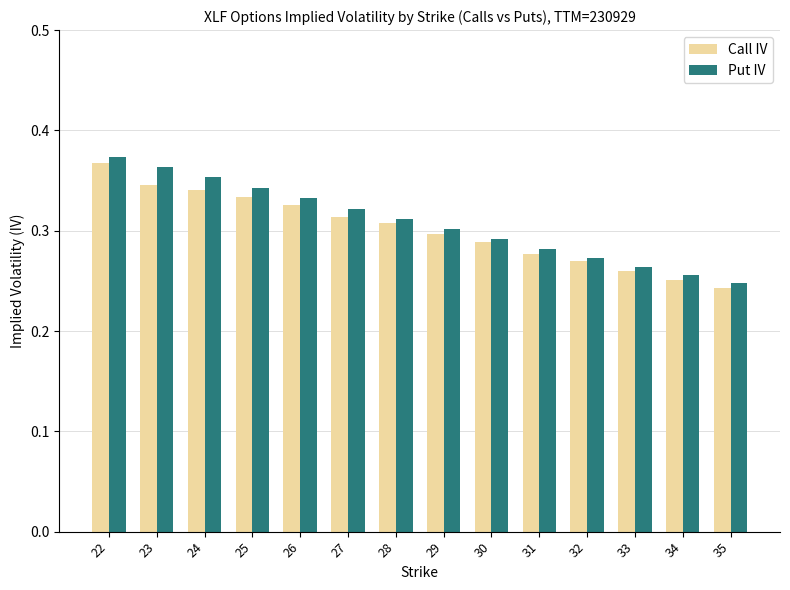

At how many categories does at least one series exceed 0?

14